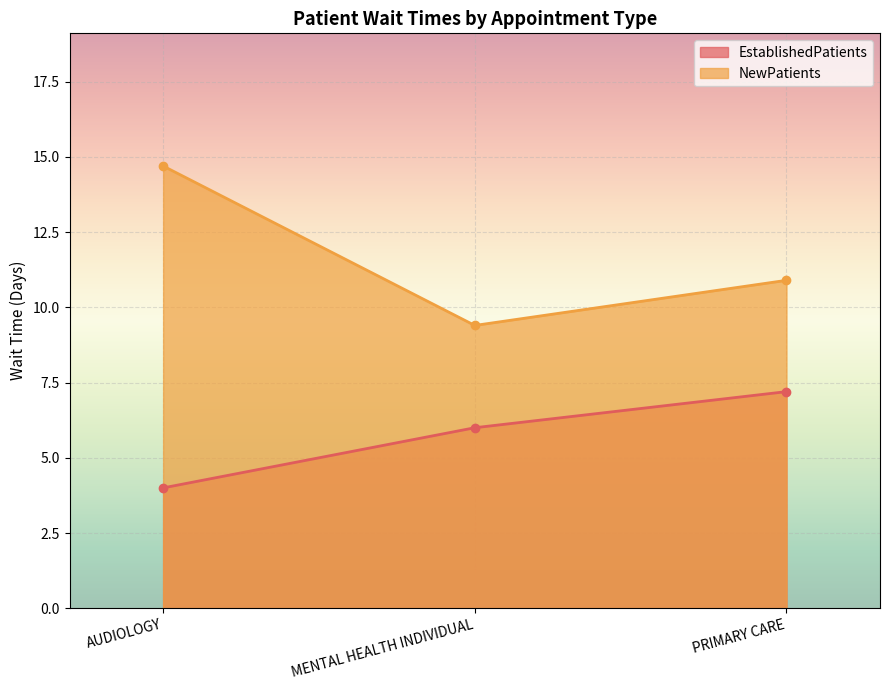

Count the number of data series in this chart.

2